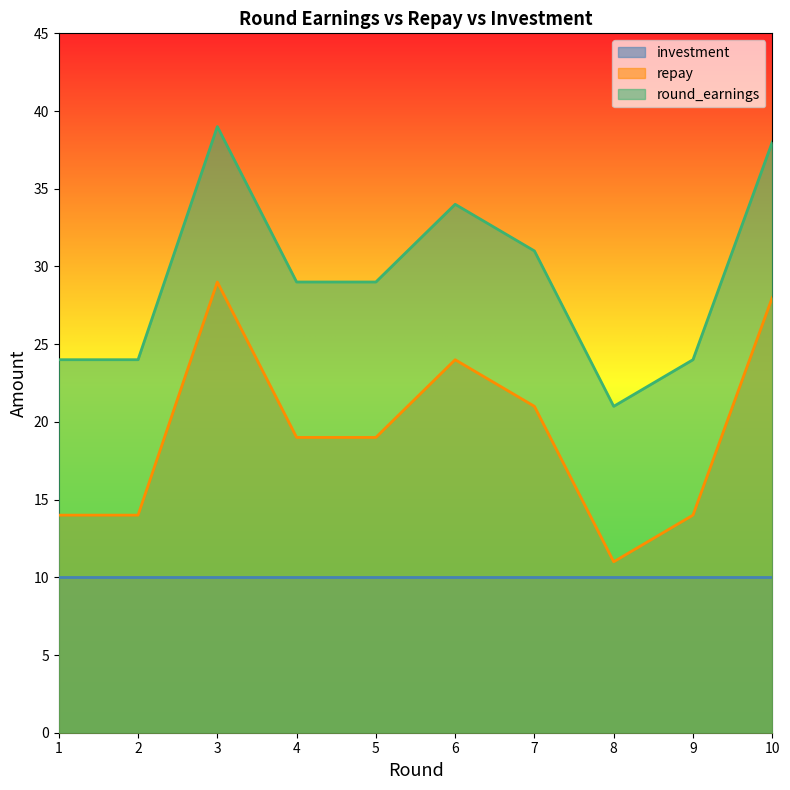

Which series changed the most between 7 and 10?

repay